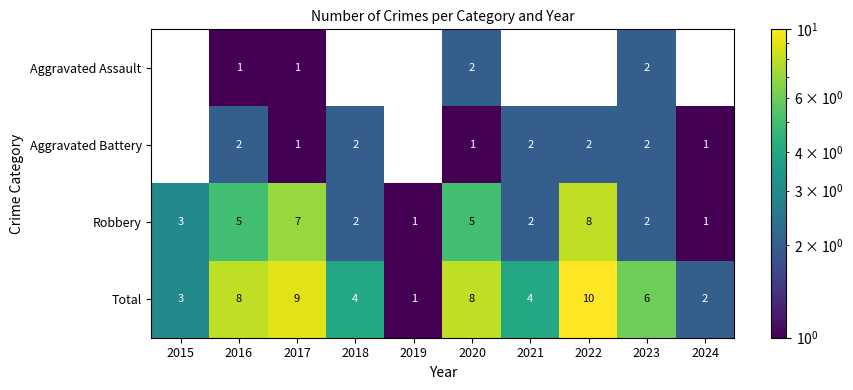

Which category has the highest value in the Robbery series?

2022